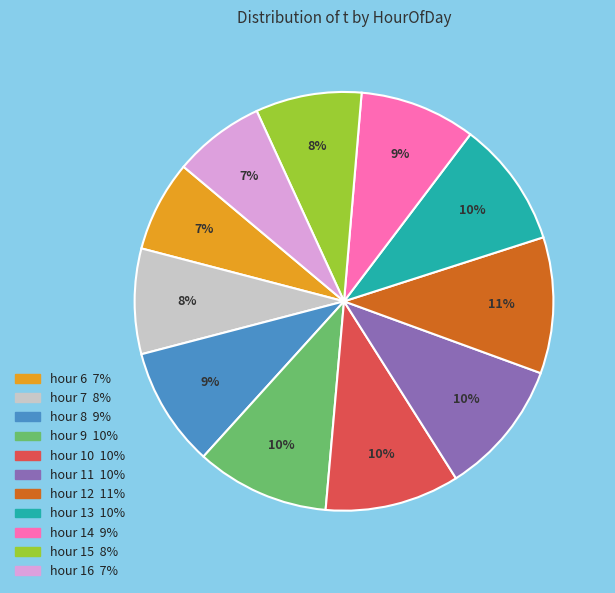

To the nearest percent, what is the average slice percentage?

9%